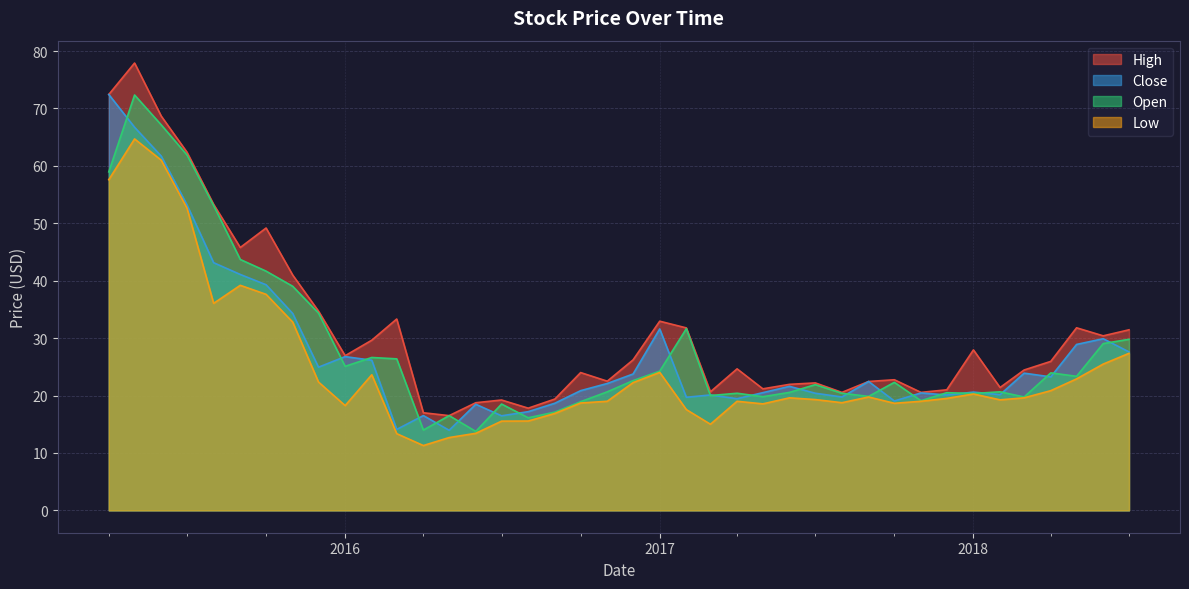

What is the minimum value for Close?

13.9